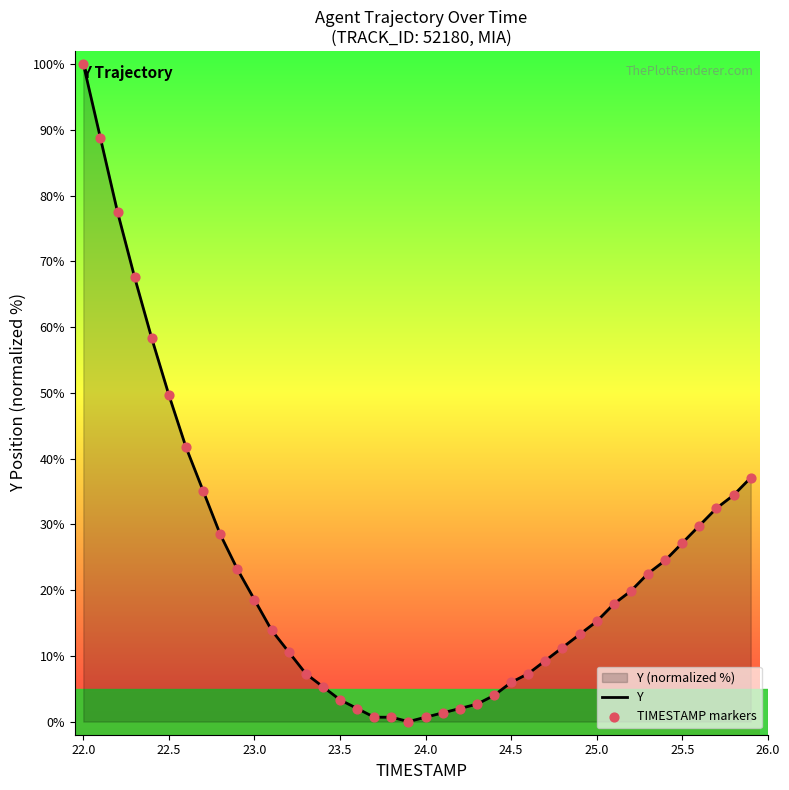

Which series has the widest spread of Y values?

Y